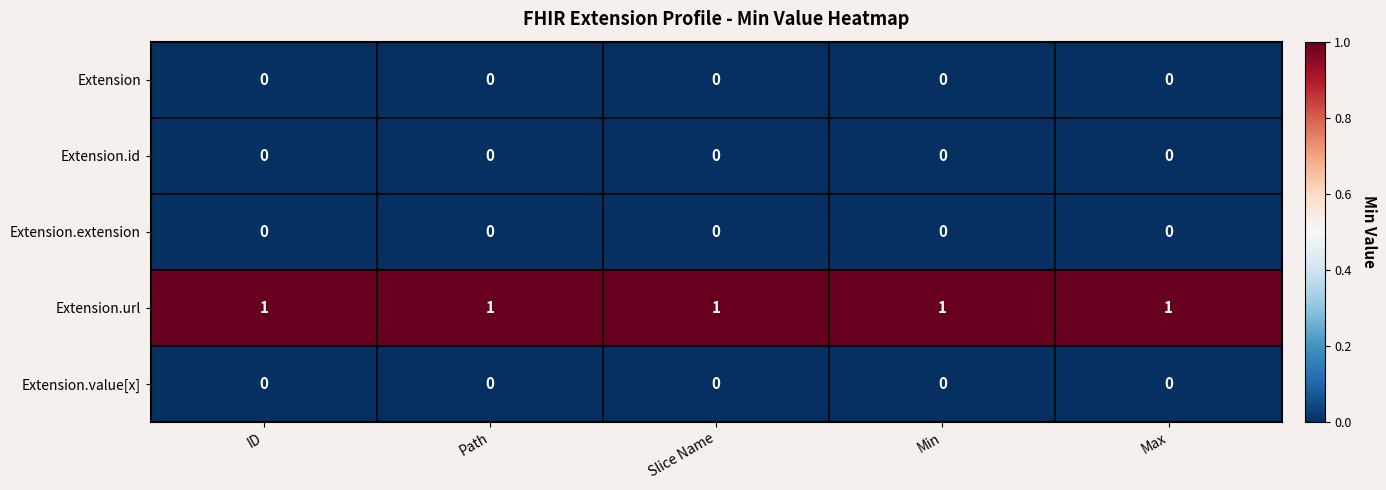

True or false: Extension.extension has a value of 0 at Path.

True